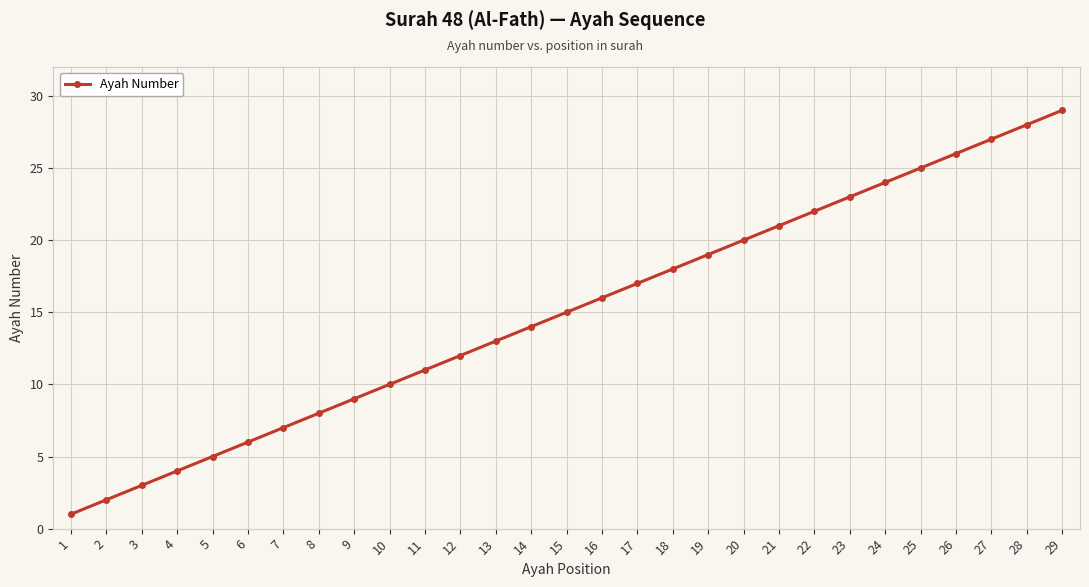

Approximately how many times larger is the value at 28 compared to 29?

1.0